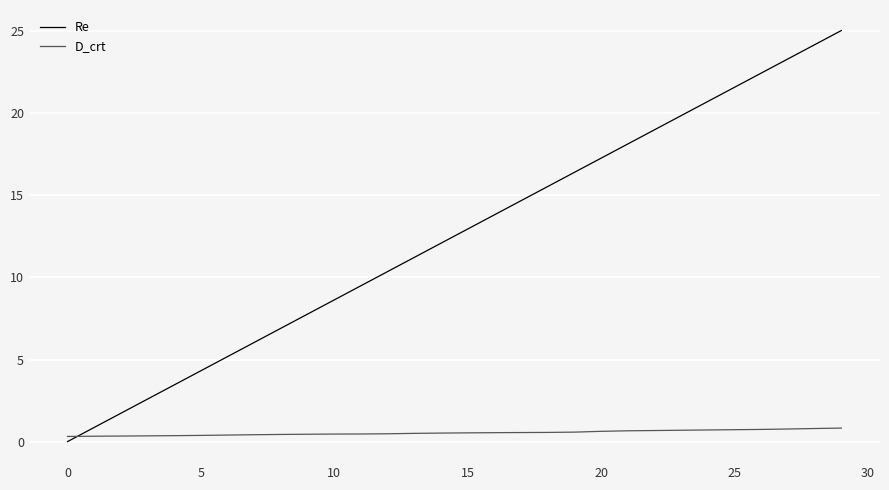

What are all the series names shown in the legend?

Re, D_crt